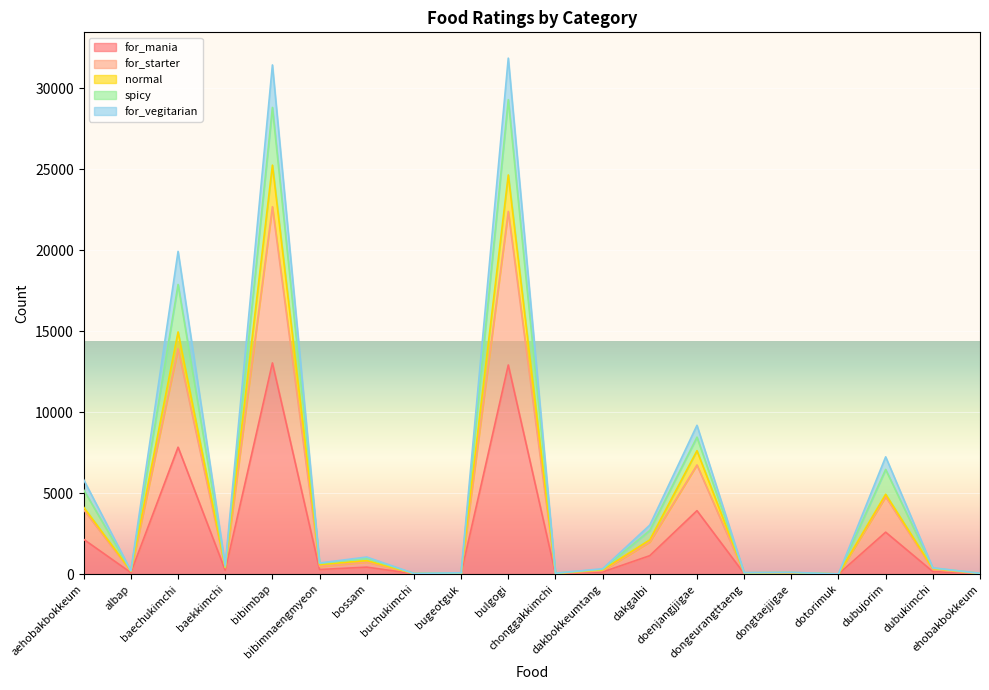

What is the highest value of the for_mania series?

13045